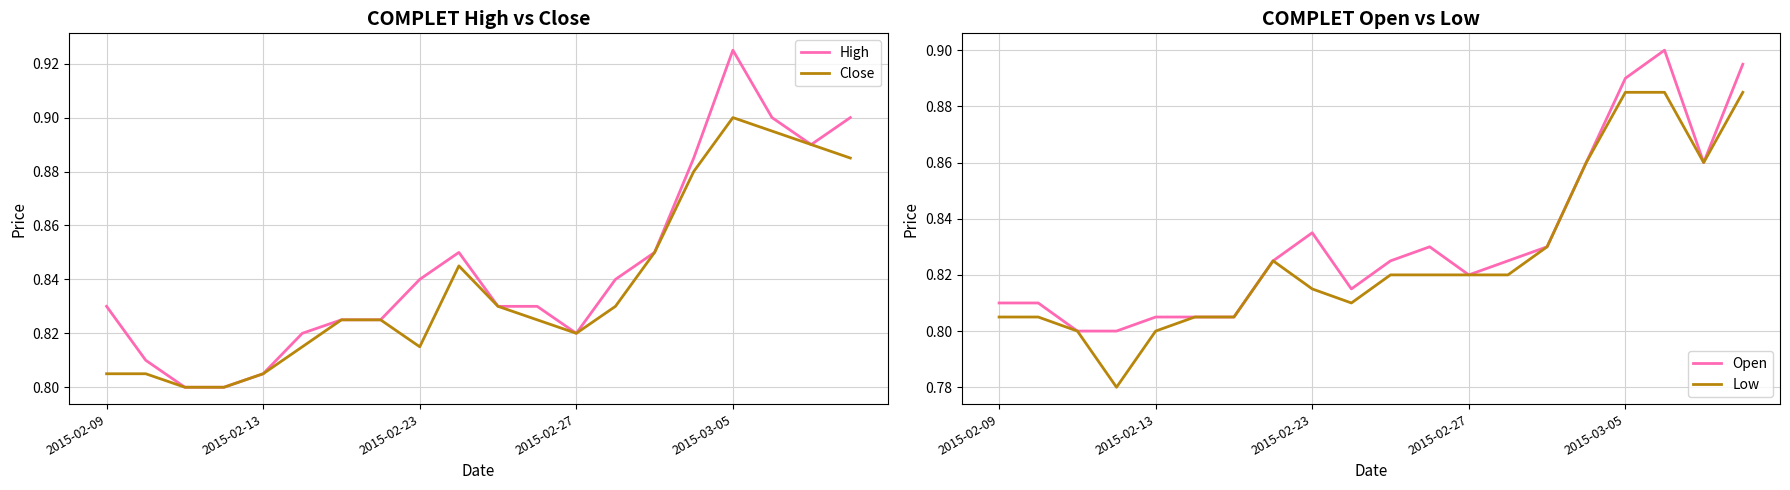

At which label does Close reach its peak?

2015-03-05